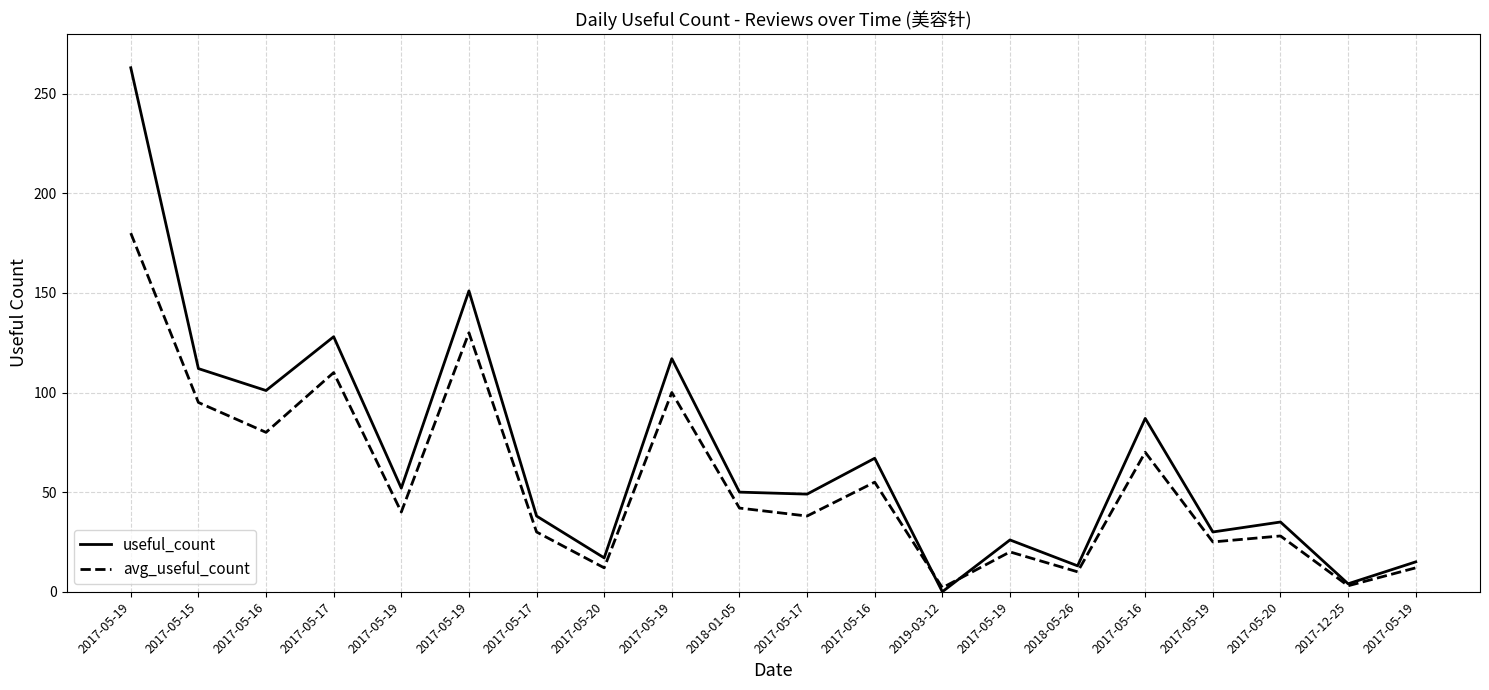

What is the label of the 5th point from the right?

2017-05-16